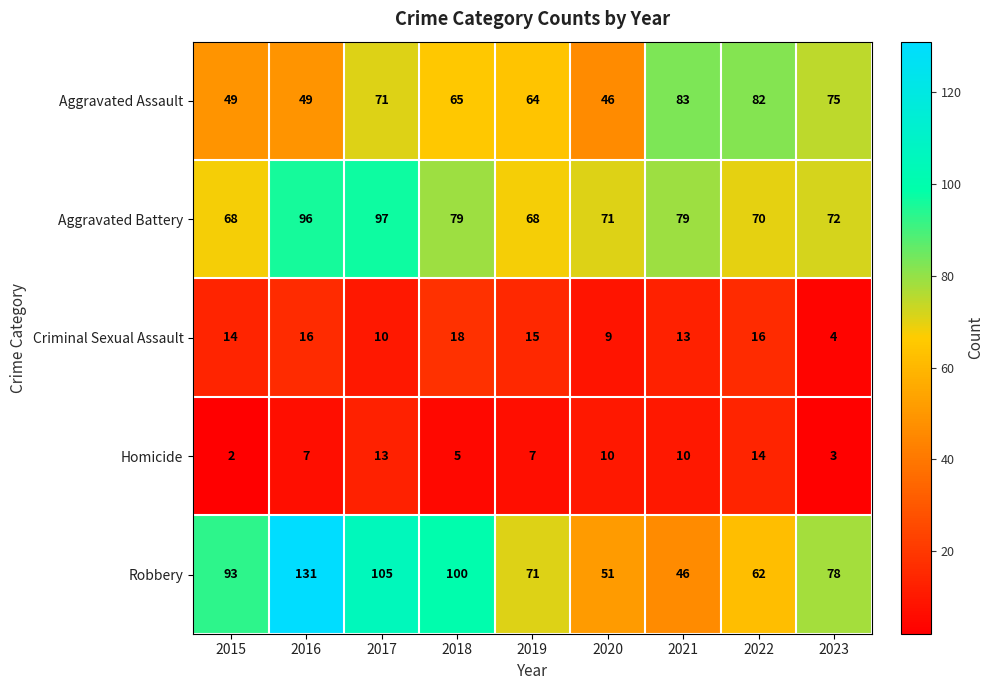

True or false: Homicide has a value of 3 at 2015.

False